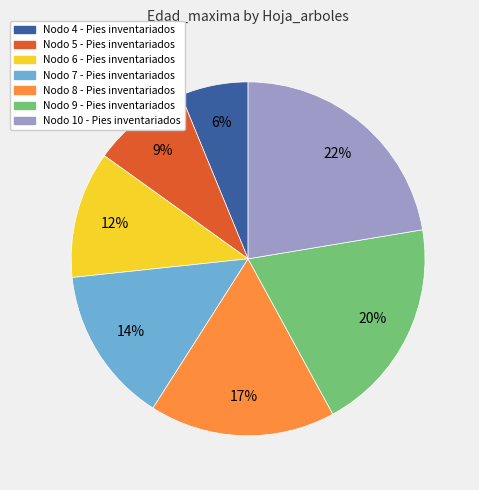

The Nodo 5 - Pies inventariados slice represents 1% of the pie. True or false?

False